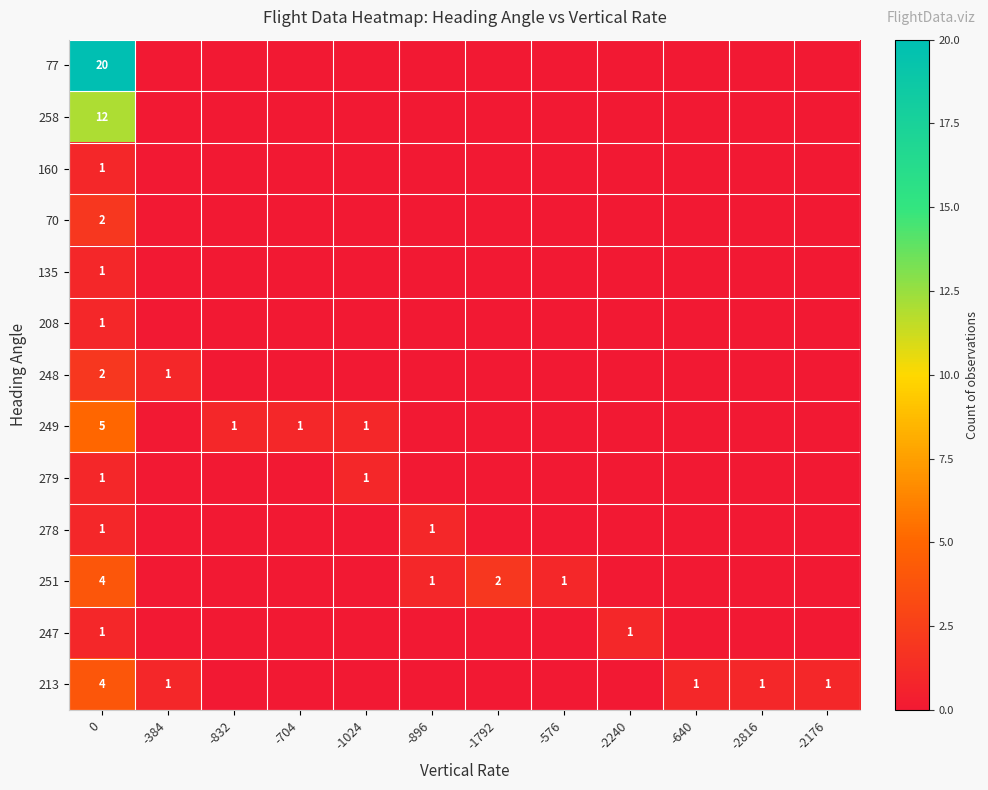

The 279 series shows 1 at 0. True or false?

True